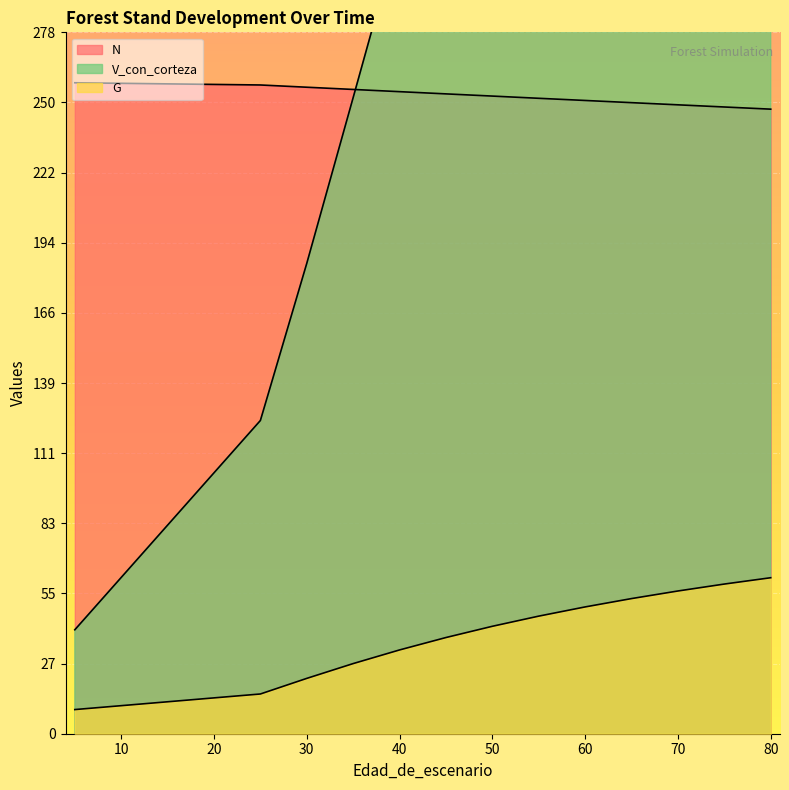

Reading left to right, list all the values displayed in this chart.

N: 5=258.2	5=258.2	5=258.2	5=258.2	25=257.3	30=256.4	35=255.5	40=254.7	45=253.8	50=252.9	55=252.0	60=251.2	65=250.3	70=249.4	75=248.6	80=247.7
G: 5=9.6	5=9.6	5=9.6	5=9.6	25=15.8	30=21.9	35=27.8	40=33.2	45=38.1	50=42.6	55=46.6	60=50.3	65=53.6	70=56.6	75=59.4	80=61.9
V_con_corteza: 5=41.2	5=41.2	5=41.2	5=41.2	25=124.2	30=186.6	35=252.3	40=318.4	45=383.1	50=445.1	55=504.1	60=559.8	65=612.1	70=661.2	75=707.2	80=750.4